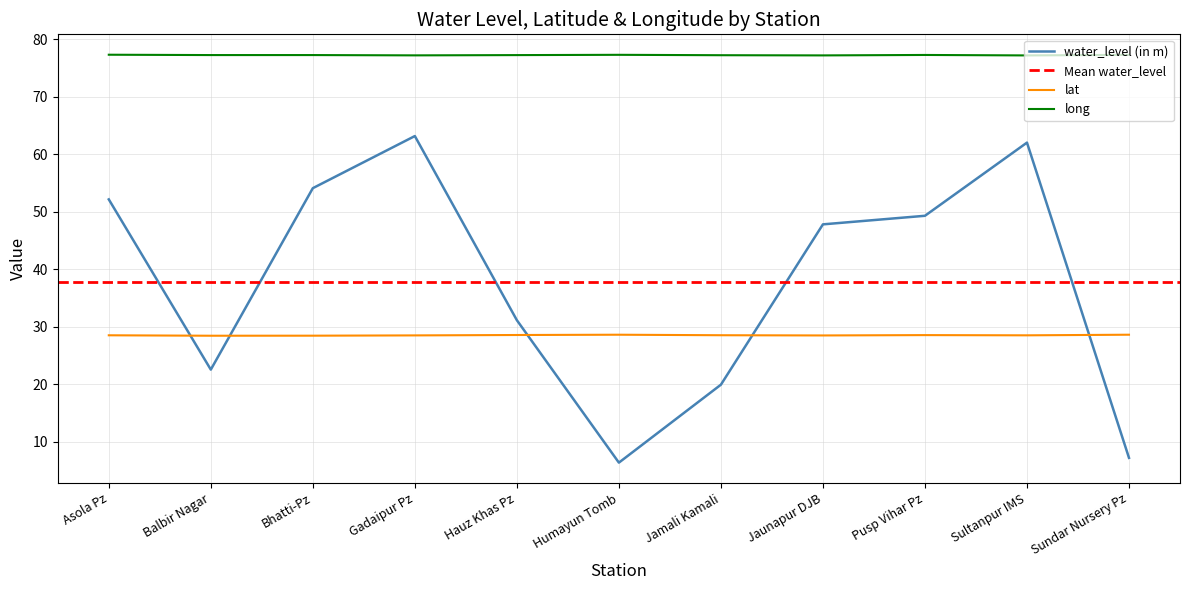

The value of water_level (in m) at Jaunapur DJB is 47.8. True or false?

True